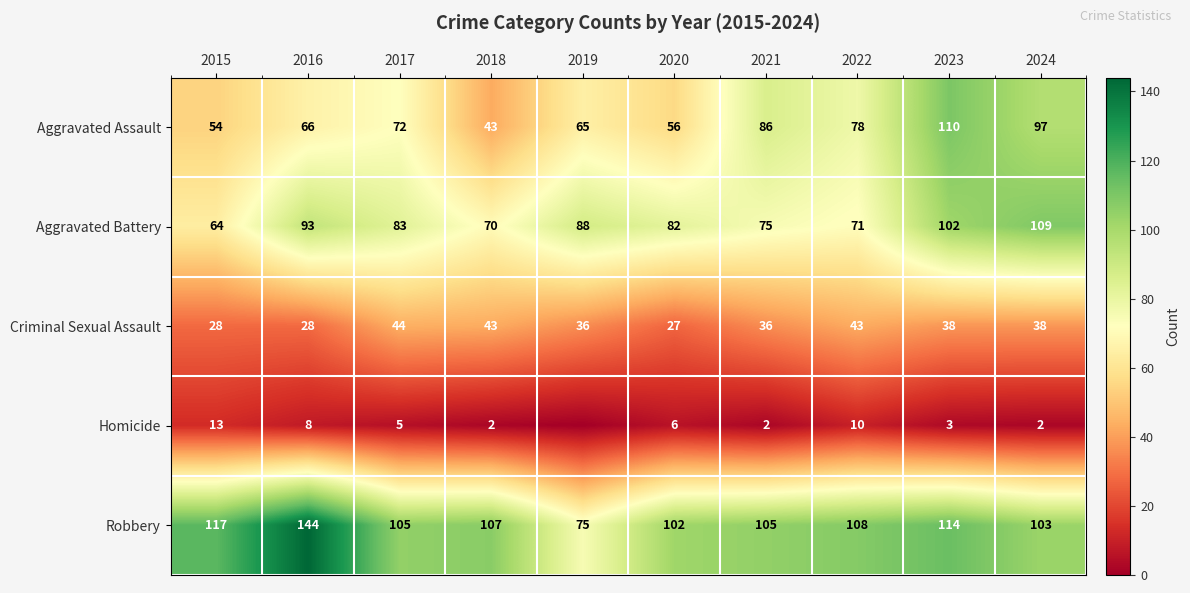

What is the spread (max minus min) of values at 2024?

107